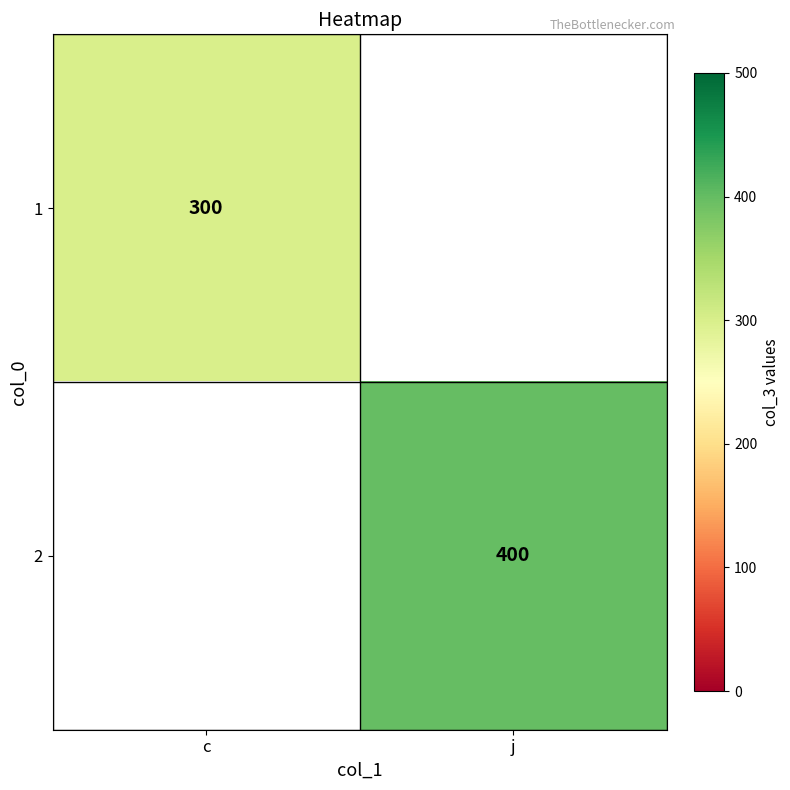

At how many categories does at least one series exceed 374?

1